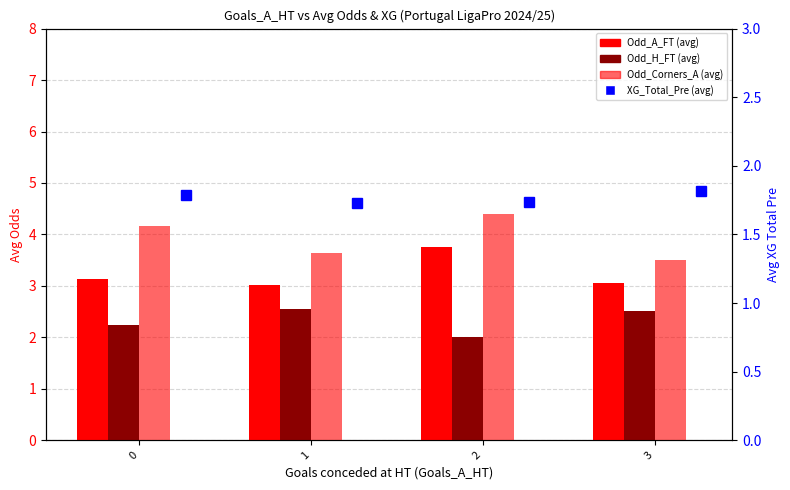

What are all the series names shown in the legend?

Odd_A_FT, Odd_H_FT, Odd_Corners_A, XG_Total_Pre